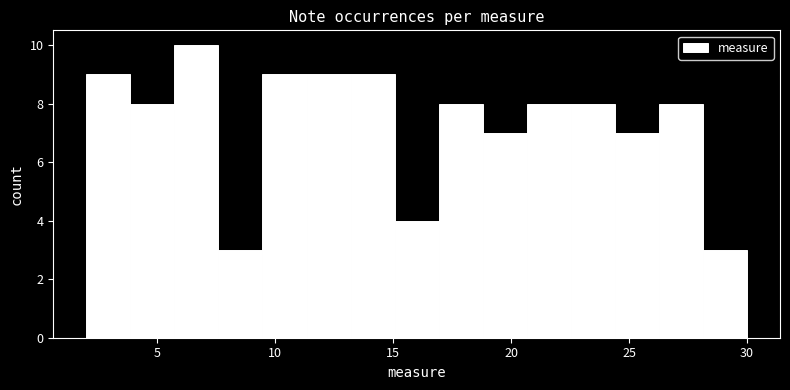

Read against the x-axis, roughly where is the centre of the tallest bar?

6.5